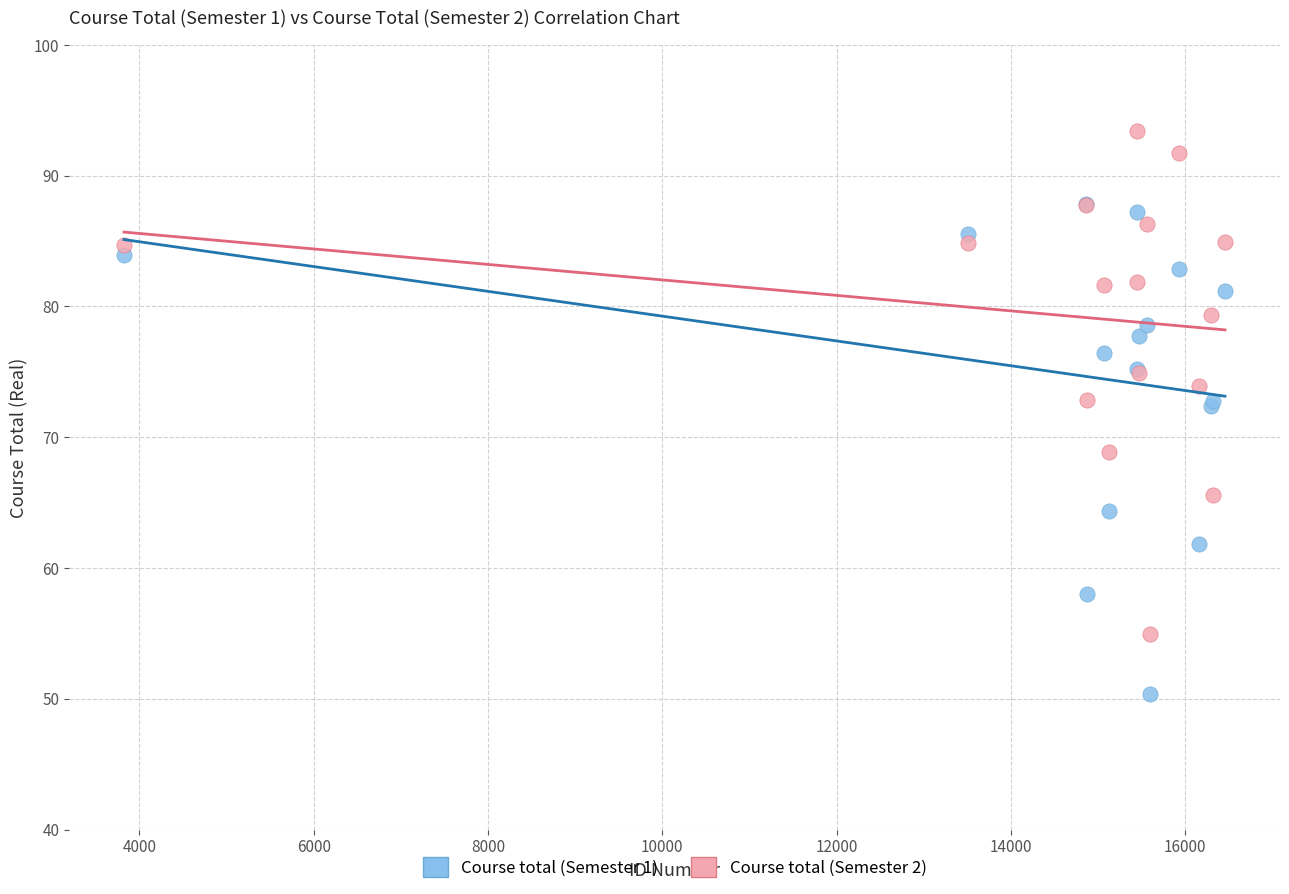

Which series contains the highest Y value?

Course total (Semester 2)